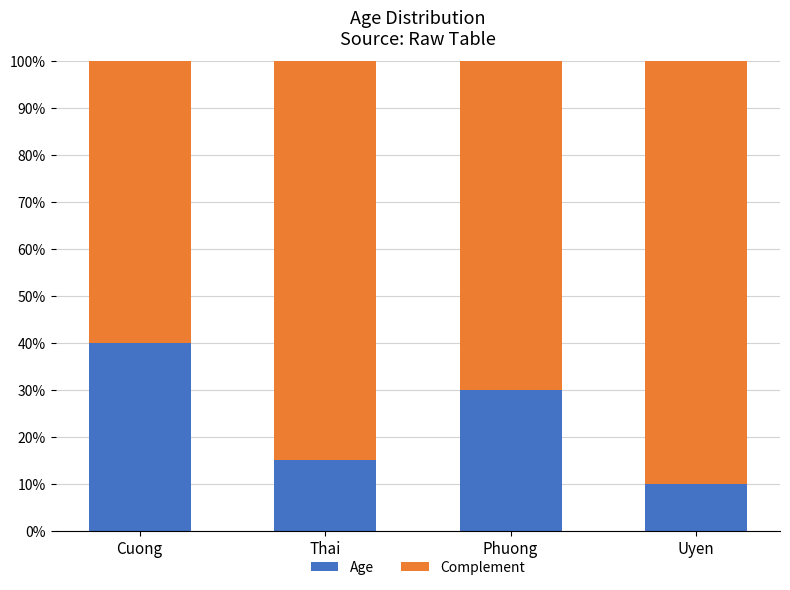

What is the total value across all series at Uyen?

100